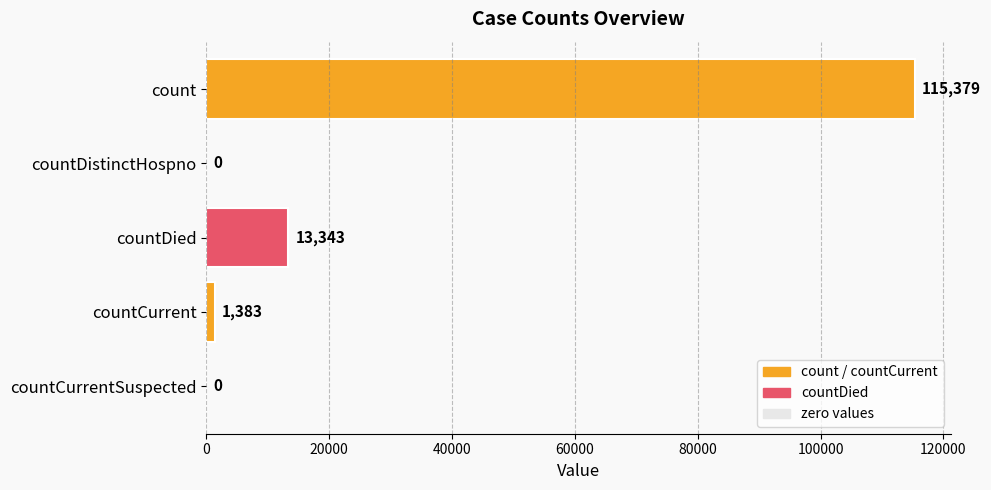

What is the change in value from countDied to countCurrent?

-11960